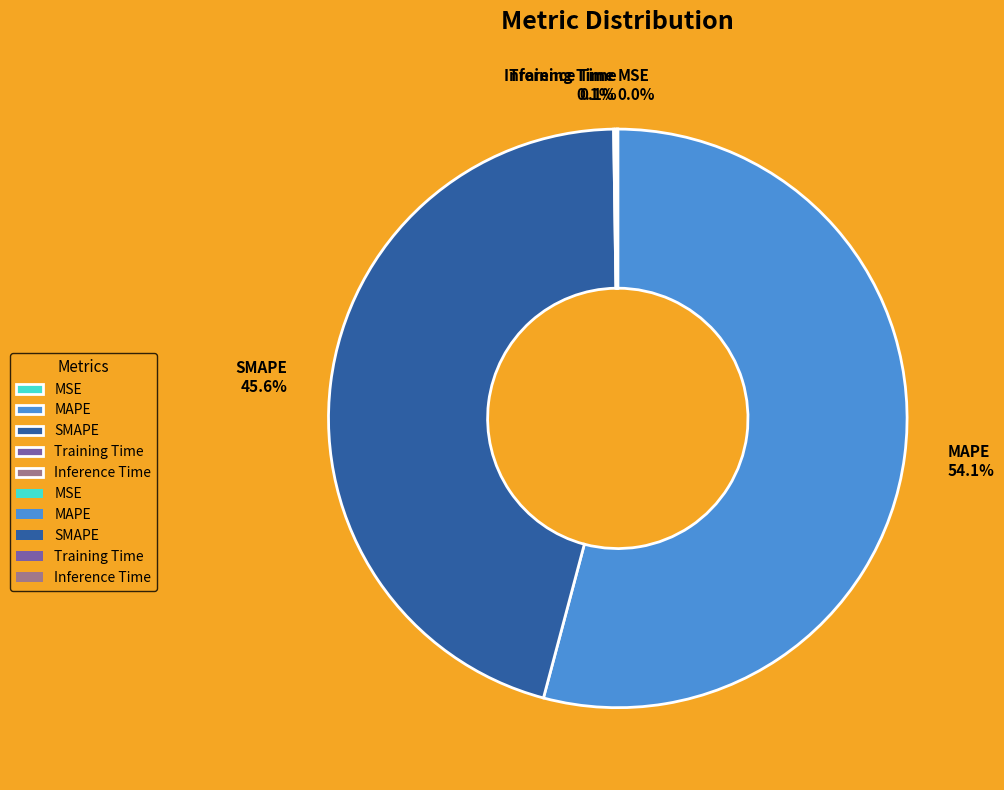

Which category accounts for the majority?

MAPE